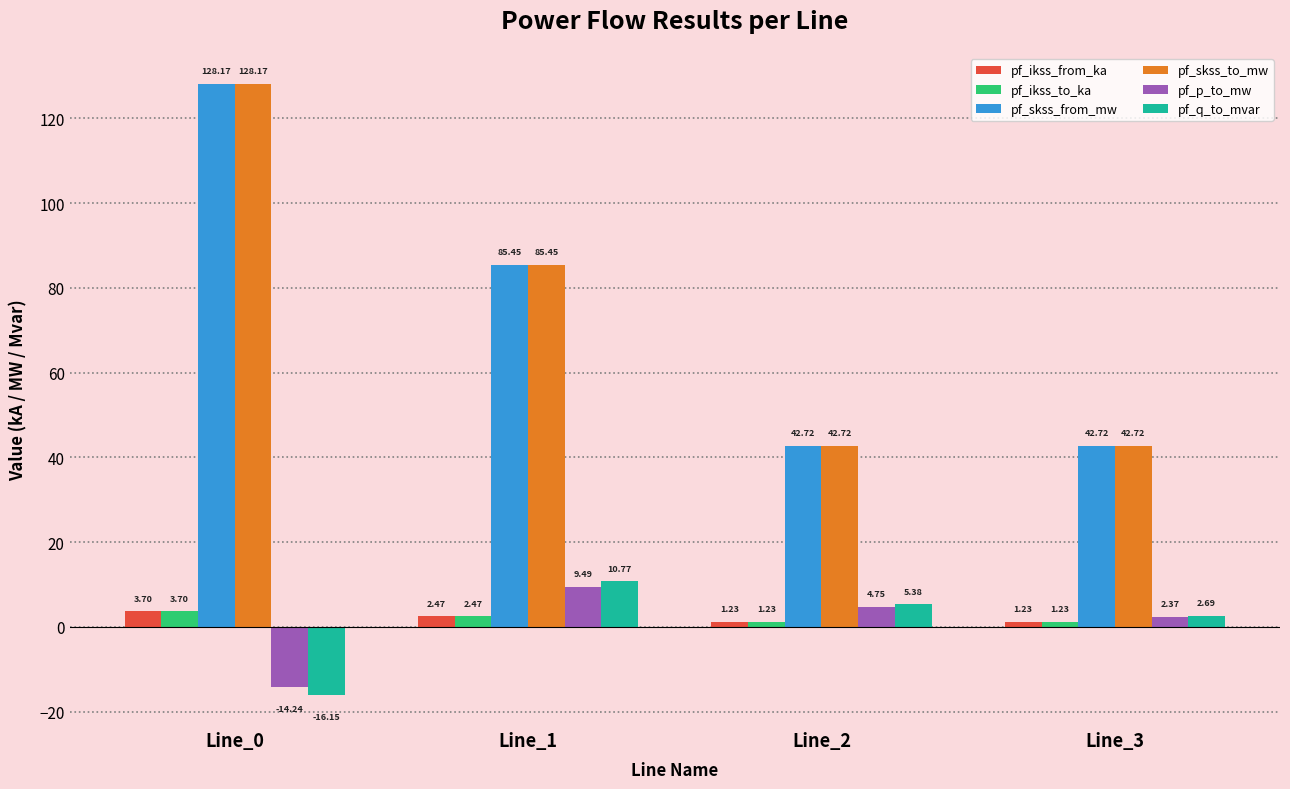

Where does the pf_skss_to_mw series first go above 85?

Line_0